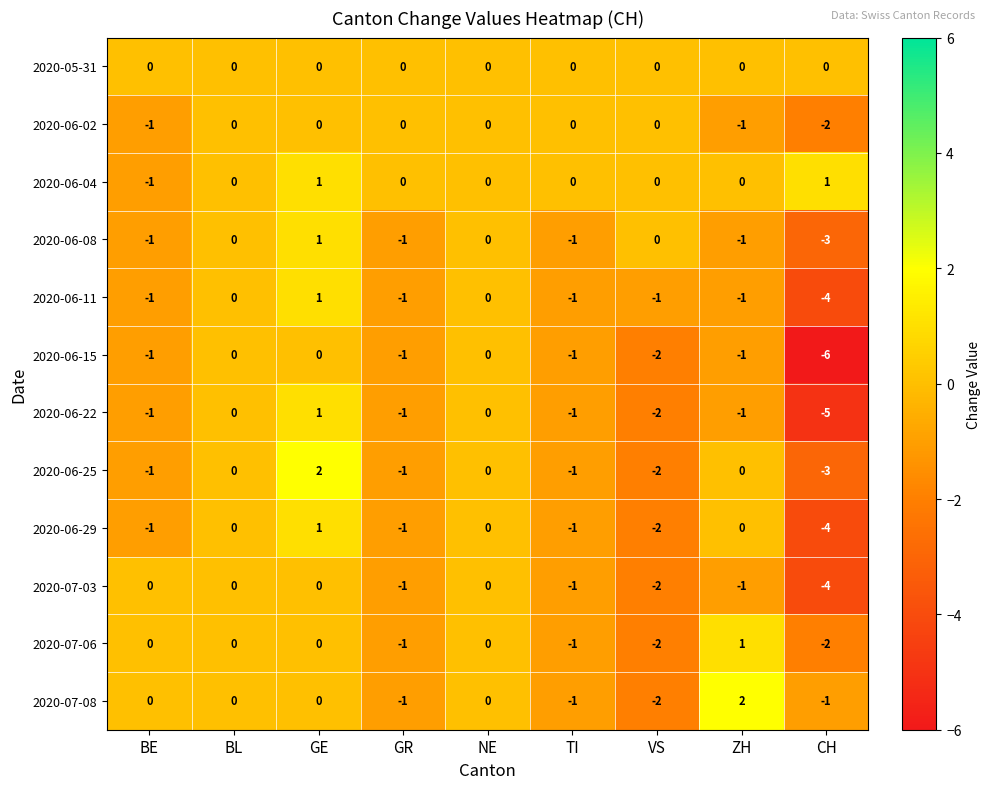

At which label does 2020-06-22 first exceed -1?

BL